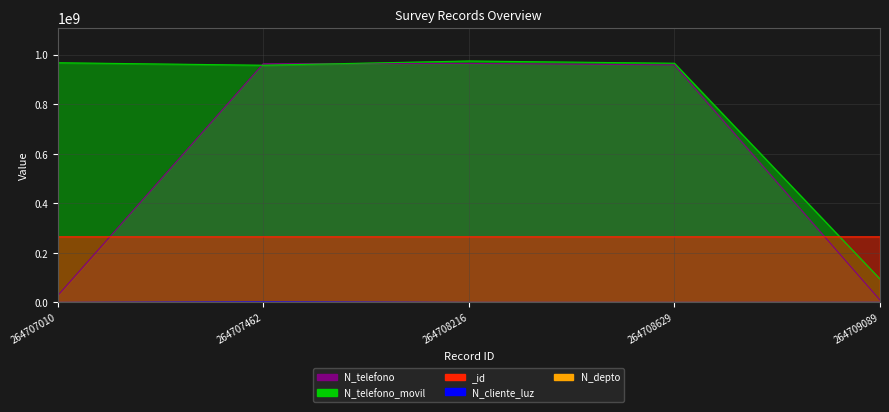

What is the sum of all _id values?

1323540406